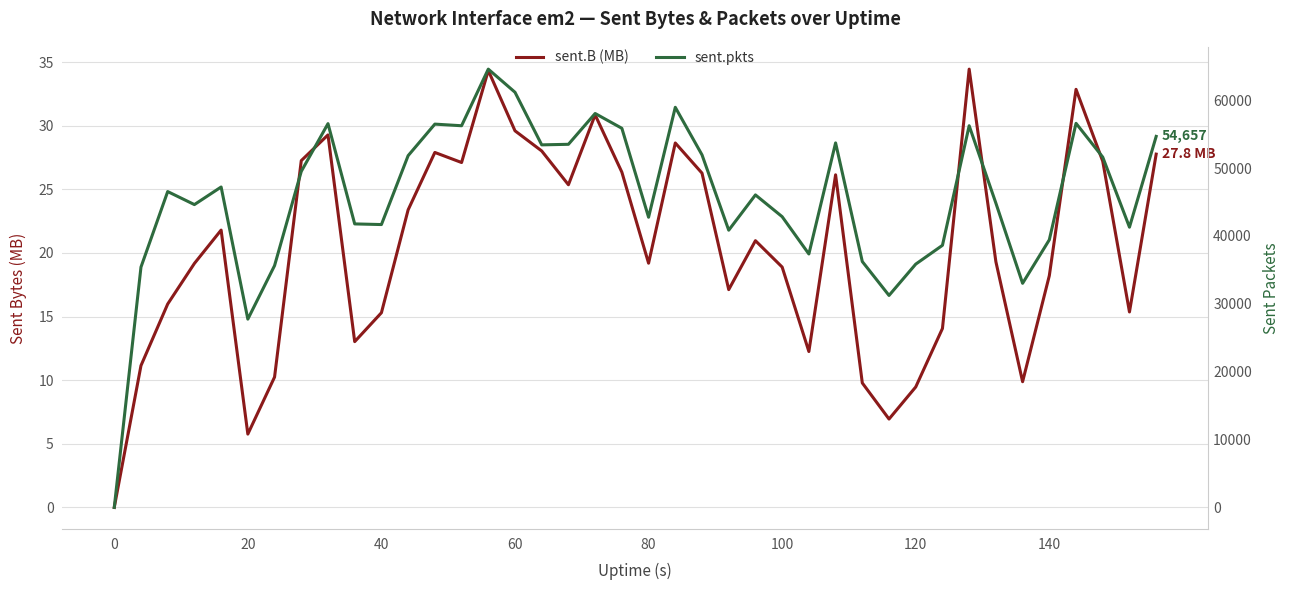

What is the highest value of the sent.pkts series?

64567.0